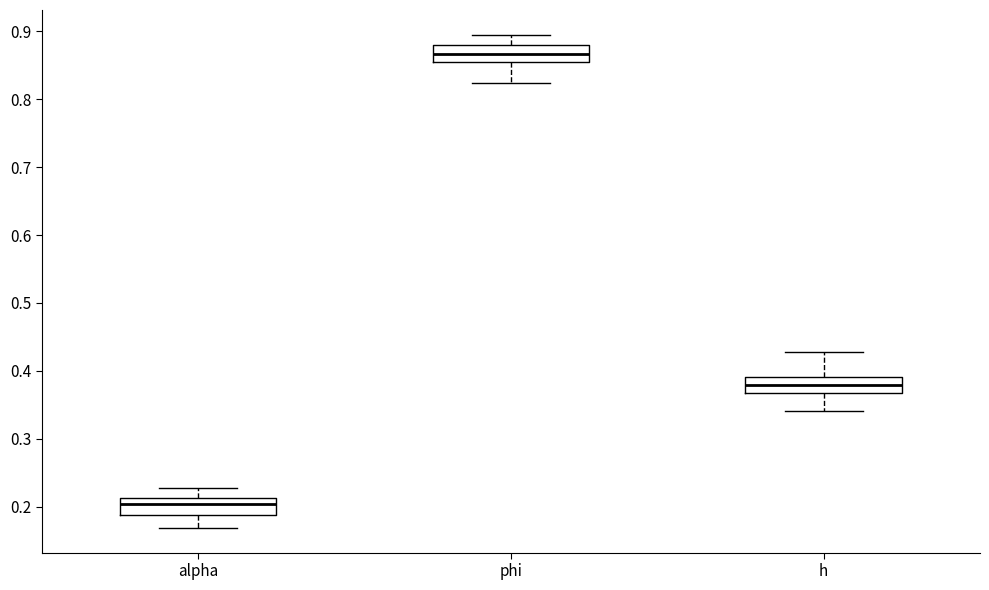

Where does the median line of the box for h sit on the y-axis? The values are not printed on the chart, so give them approximately, as read against the axis.

0.38